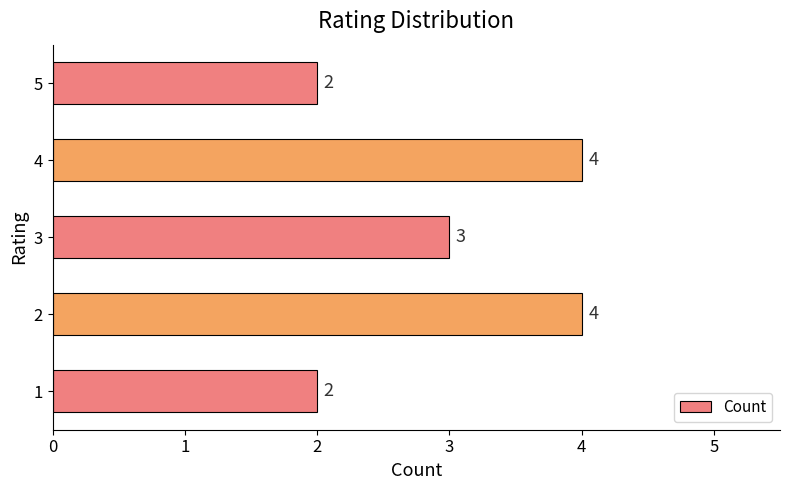

Approximately how many times larger is the value at 3 compared to 2?

0.8